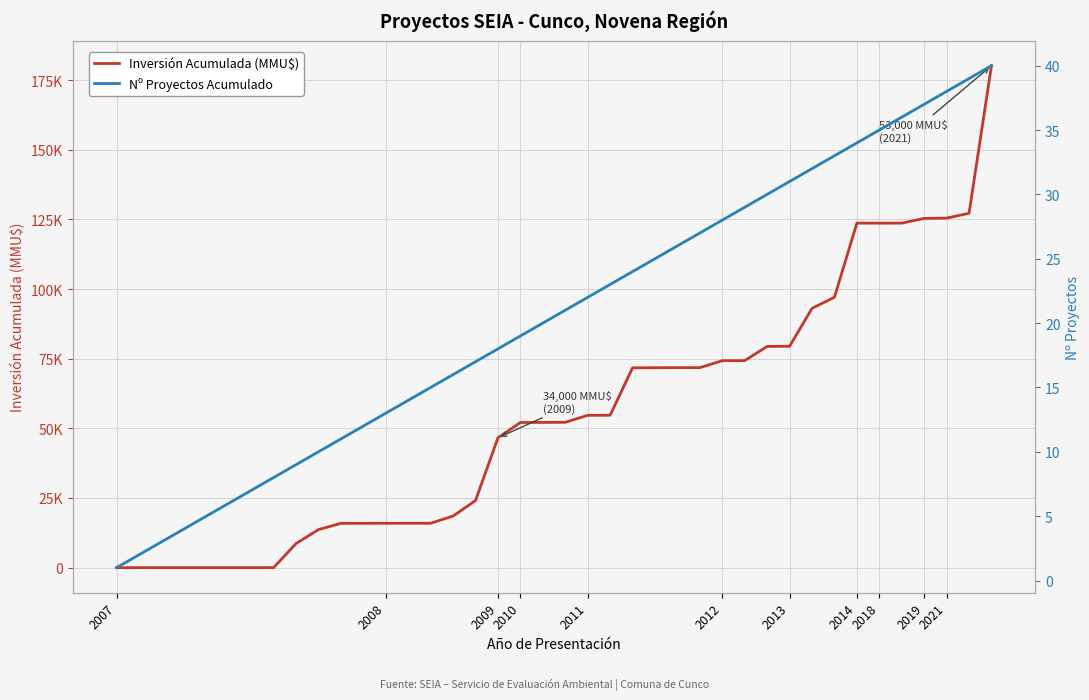

List the series in order of their peak value, lowest first.

Nº Proyectos Acumulado, Inversión Acumulada (MMU$)